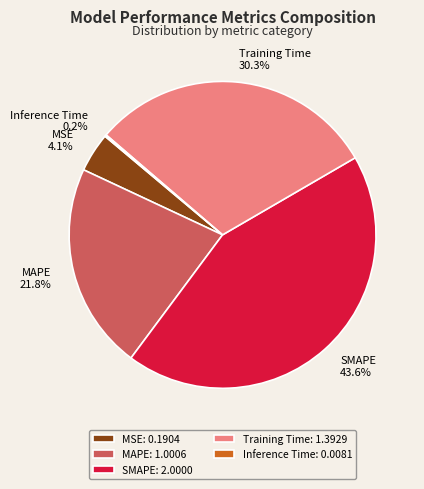

Does any single category account for the majority?

No